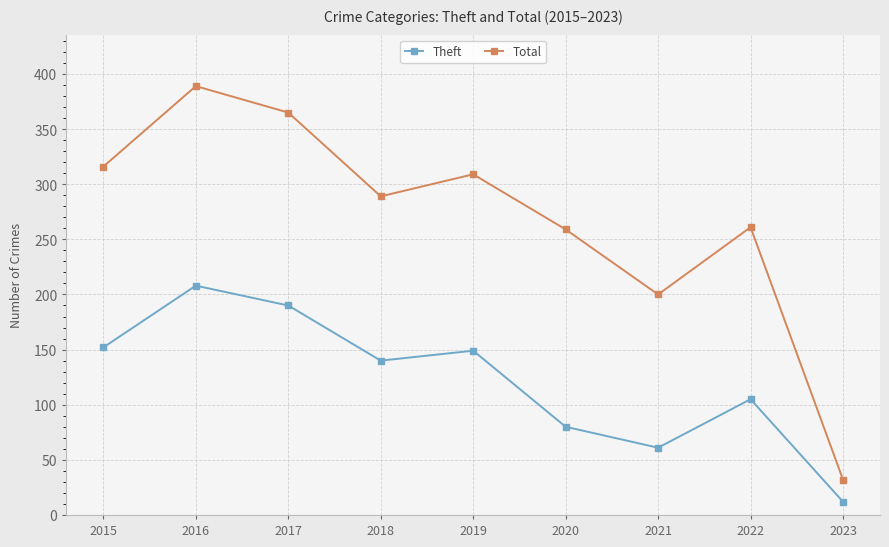

What is the minimum value for Theft?

12